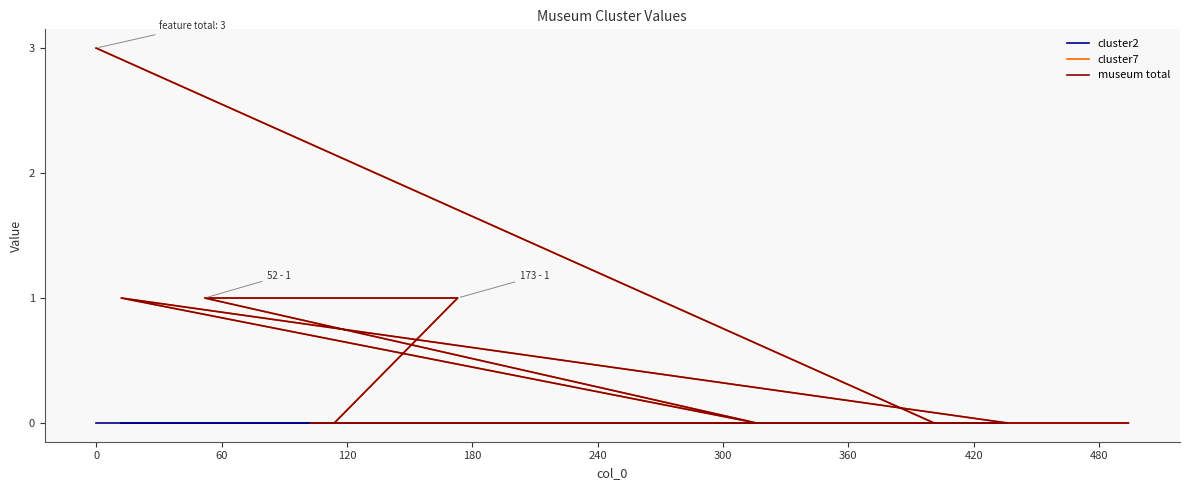

What is the label of the 6th point from the left?

240